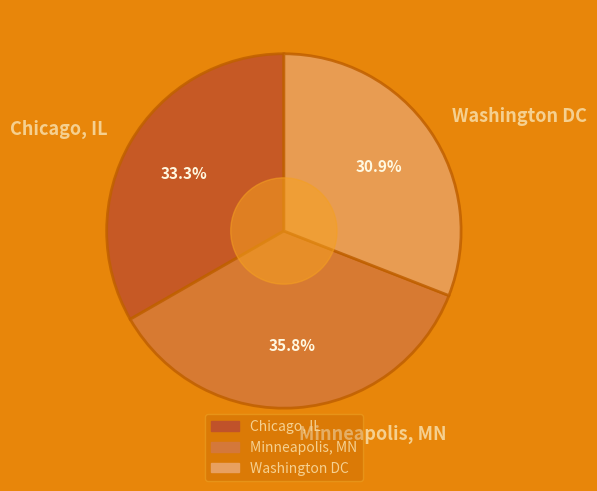

Does Minneapolis, MN account for over 50% of the chart?

No